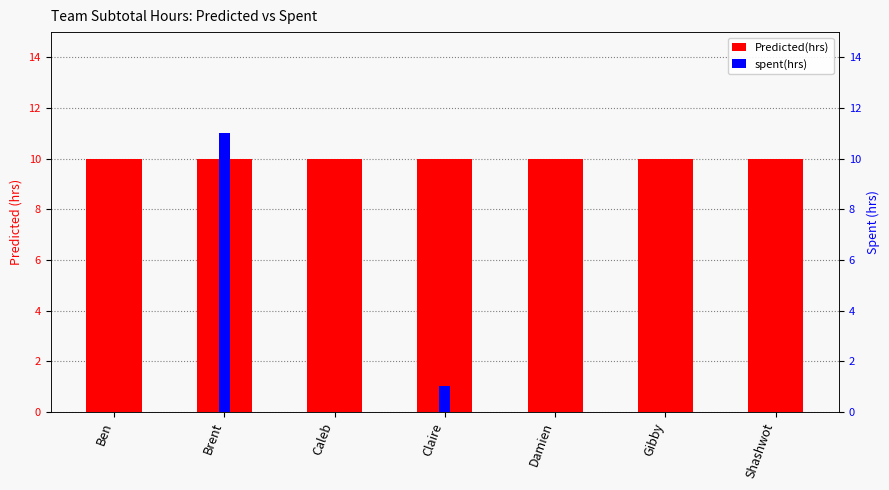

What is the total value across all series at Damien?

10